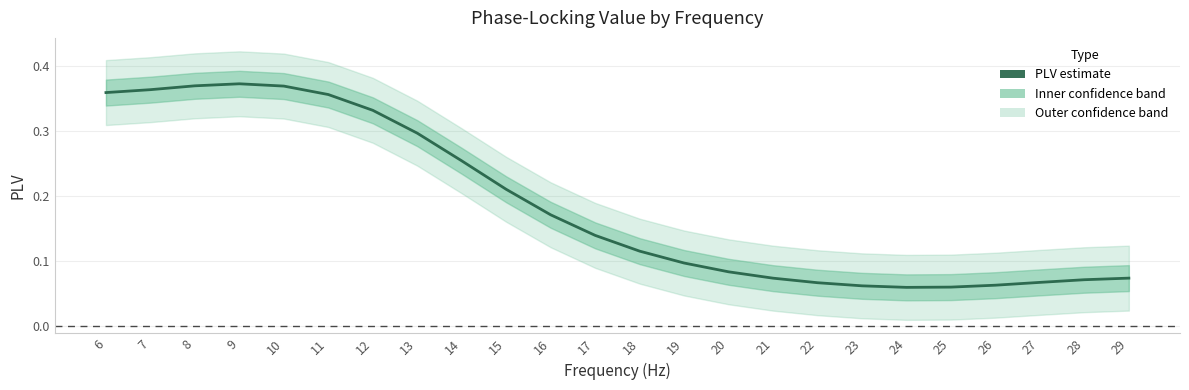

What is the minimum value shown in the chart?

0.1